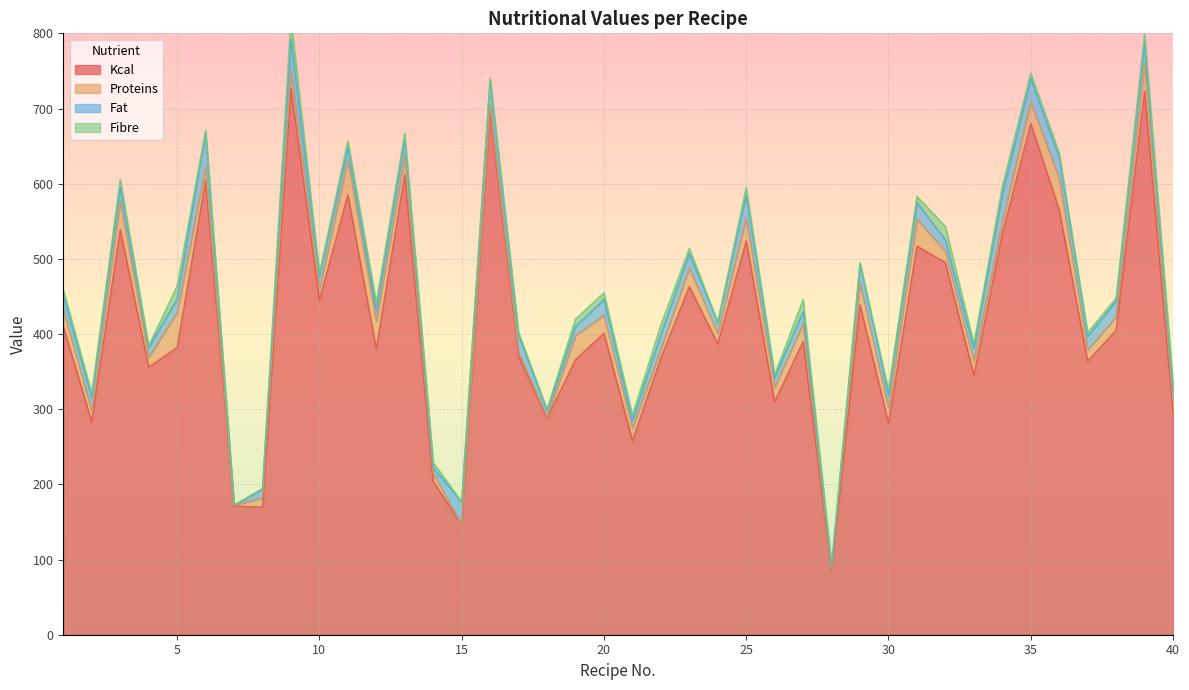

Is it true that Kcal equals 680.0 at 35?

True